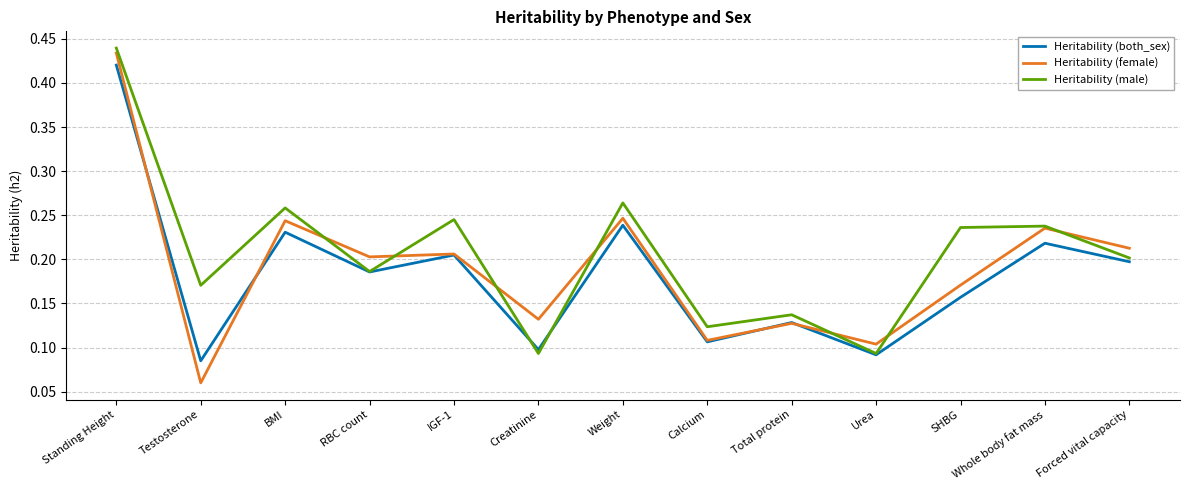

How many lines are shown in the chart?

3